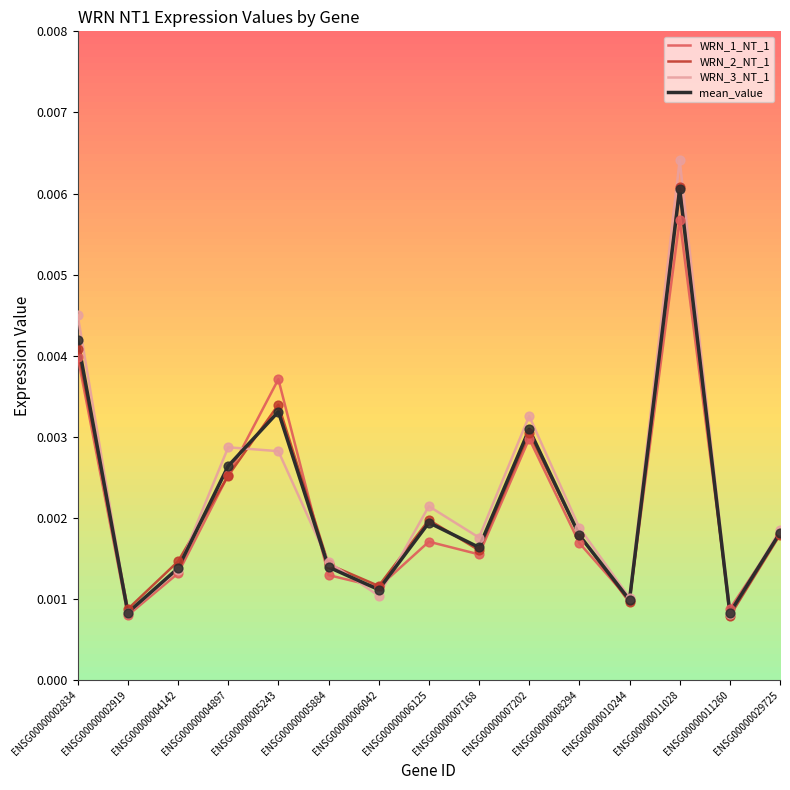

Which series has the largest total across all categories?

WRN_3_NT_1